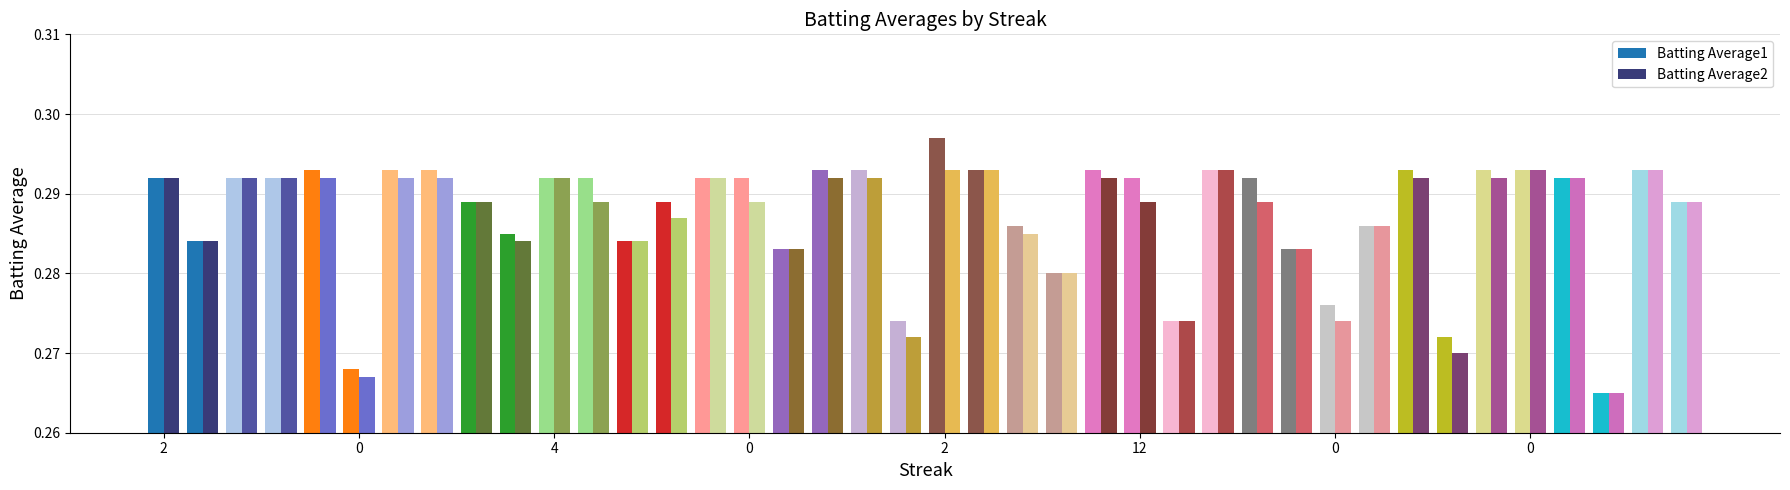

At how many categories does at least one series exceed 0?

40